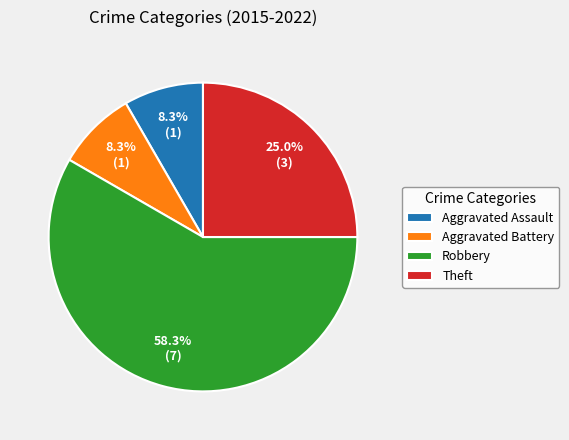

Is there a majority slice in this chart?

Yes